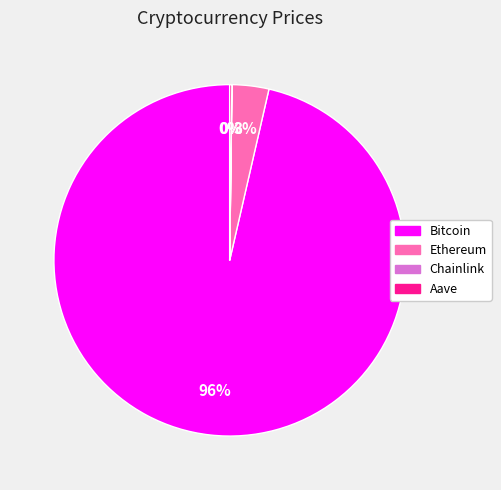

Is there a majority slice in this chart?

Yes